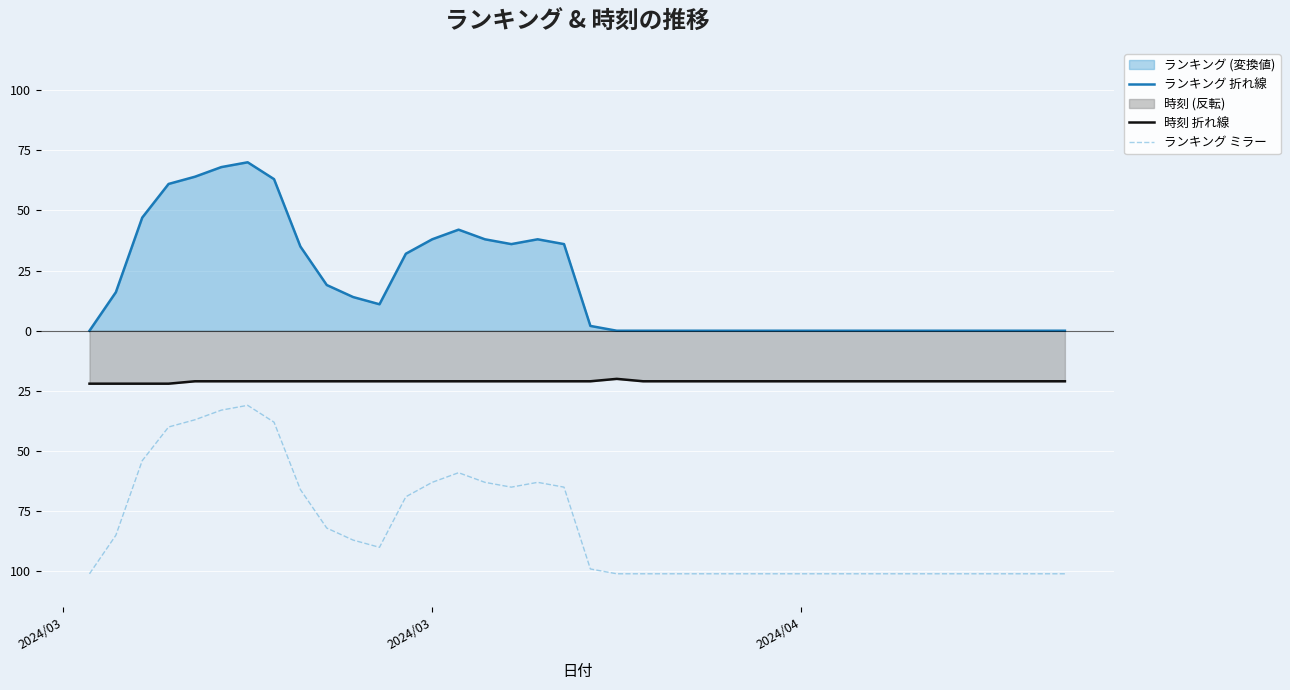

Which label corresponds to the smallest value in the chart?

2024/03